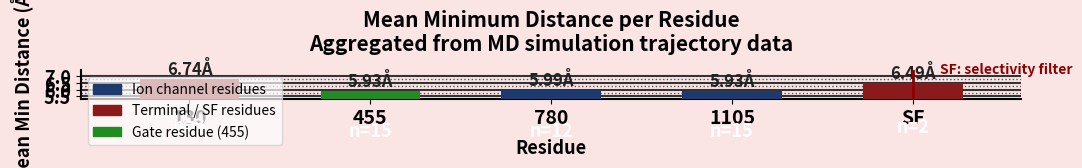

Which has a higher value, 780 or SF?

SF